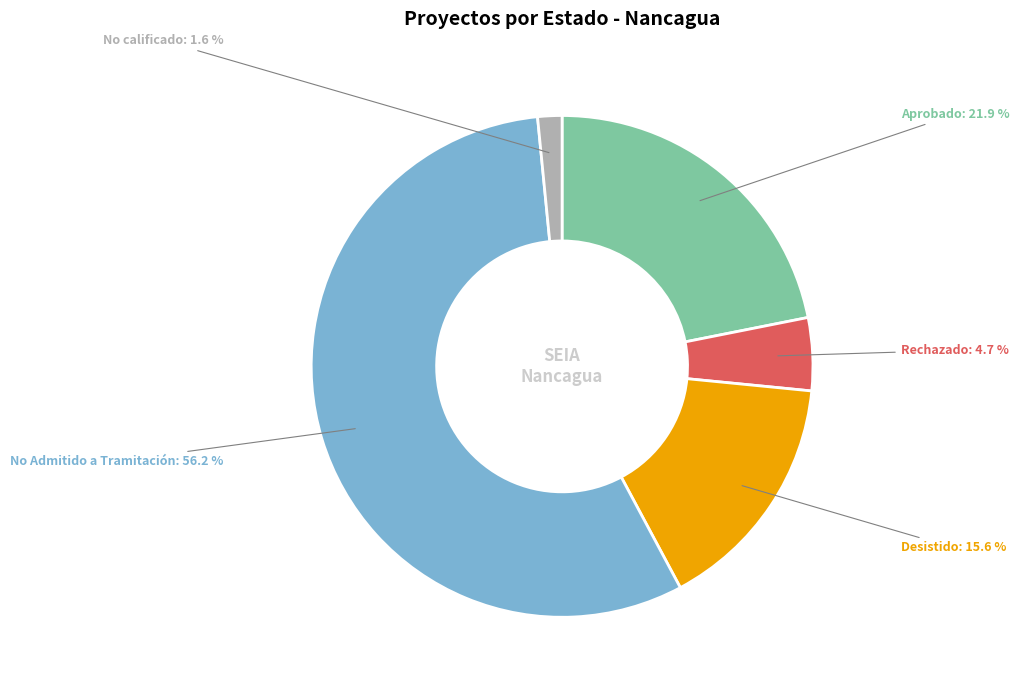

Between Rechazado and Aprobado, which is larger?

Aprobado